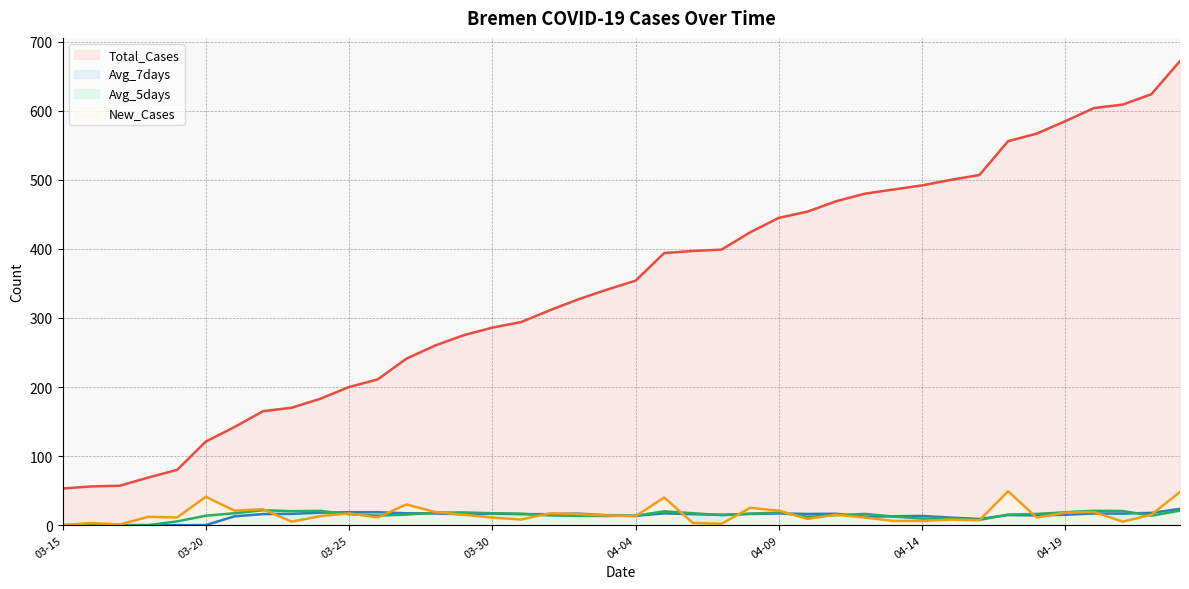

Where is the first local minimum for New_Cases?

2020-03-17